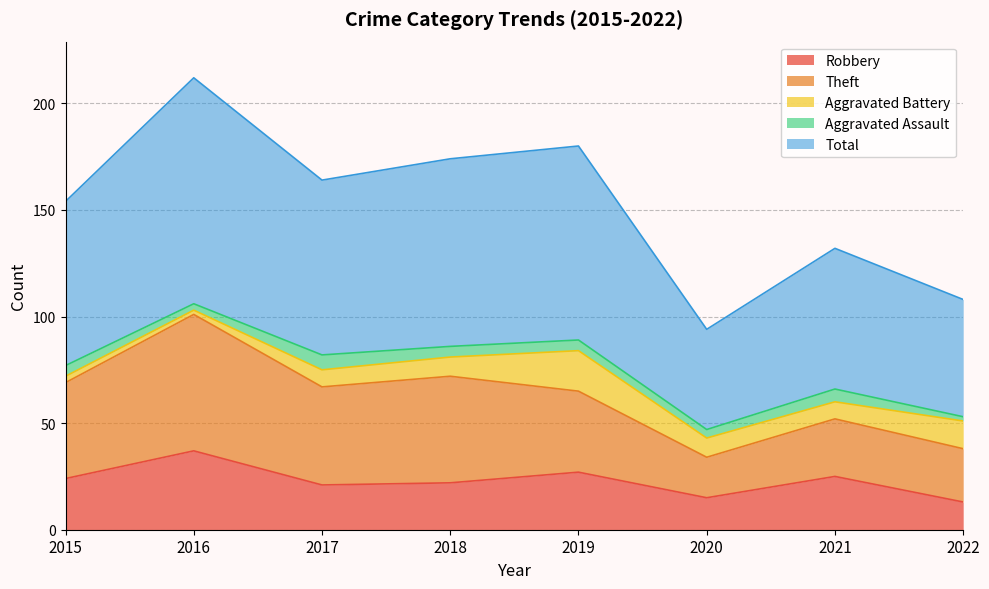

What is the sum of all Robbery values?

184